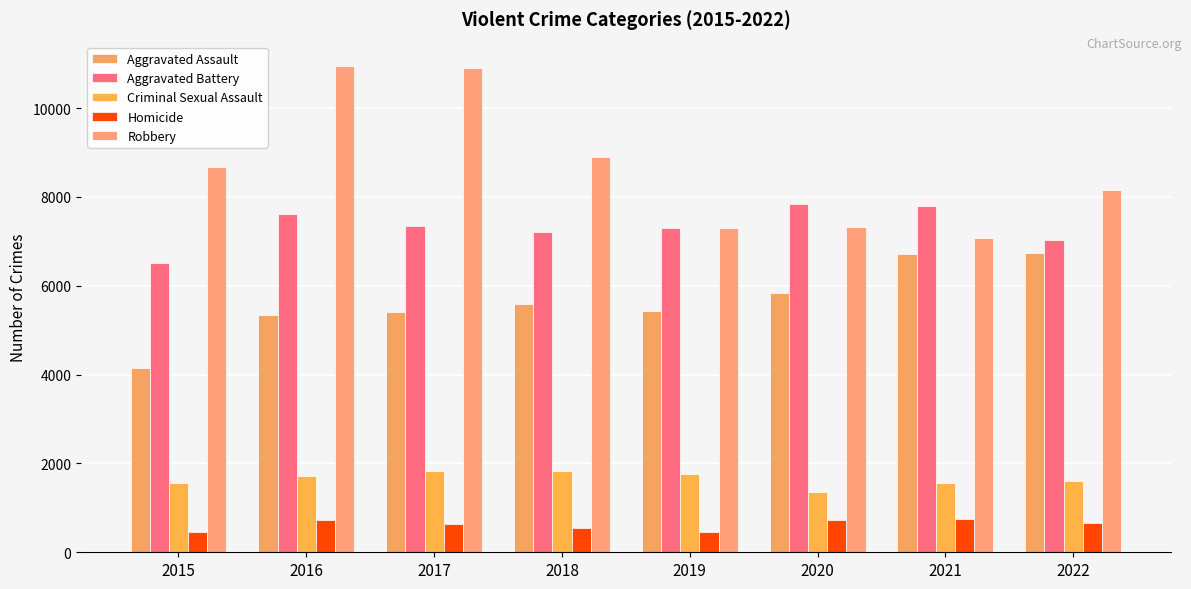

Rank the categories by Aggravated Assault value from lowest to highest.

2015, 2016, 2017, 2019, 2018, 2020, 2021, 2022